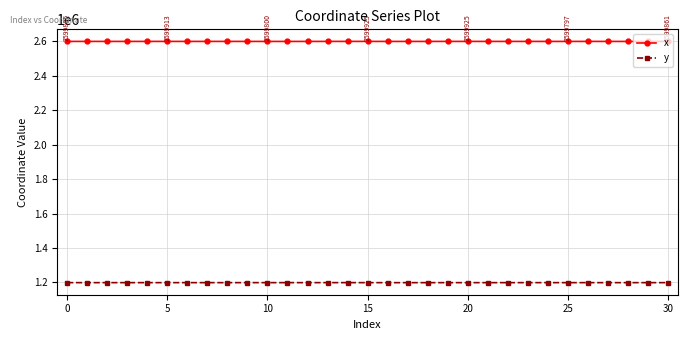

How many values in the y series exceed 1199043?

16